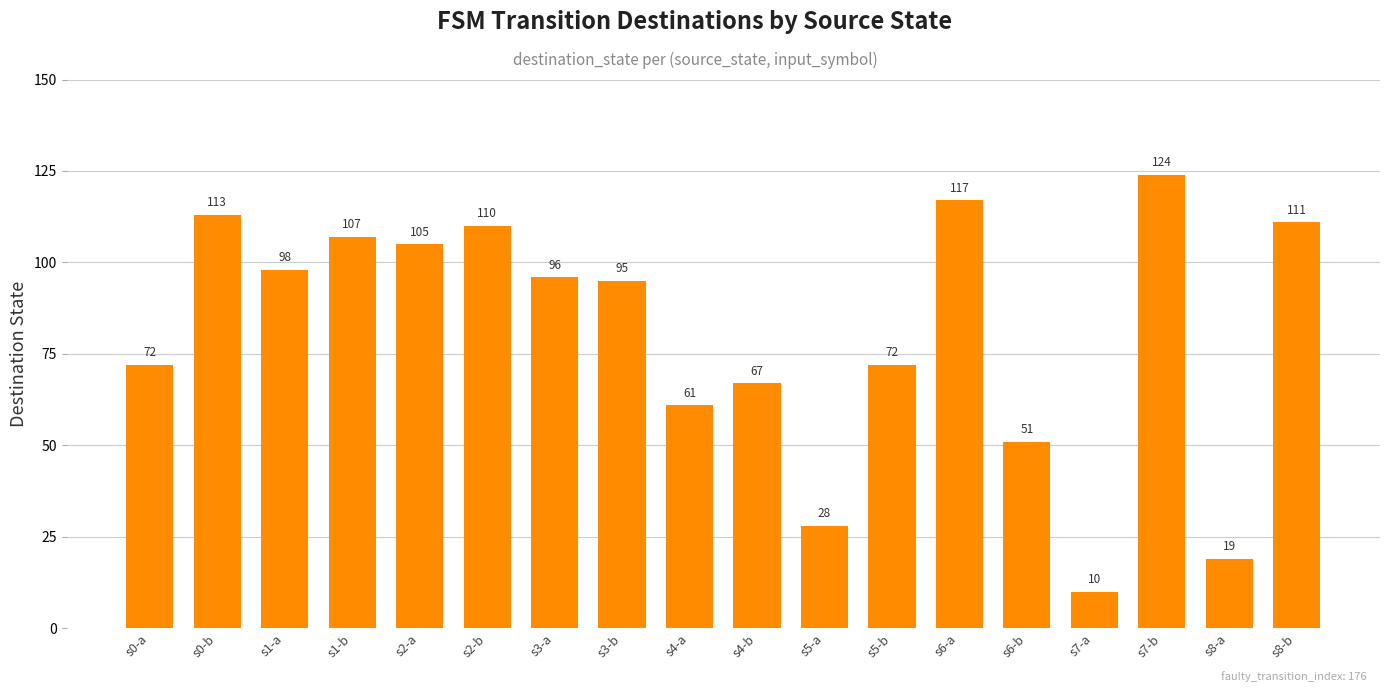

Reading left to right, list all the values displayed in this chart.

s0-a=72	s0-b=113	s1-a=98	s1-b=107	s2-a=105	s2-b=110	s3-a=96	s3-b=95	s4-a=61	s4-b=67	s5-a=28	s5-b=72	s6-a=117	s6-b=51	s7-a=10	s7-b=124	s8-a=19	s8-b=111